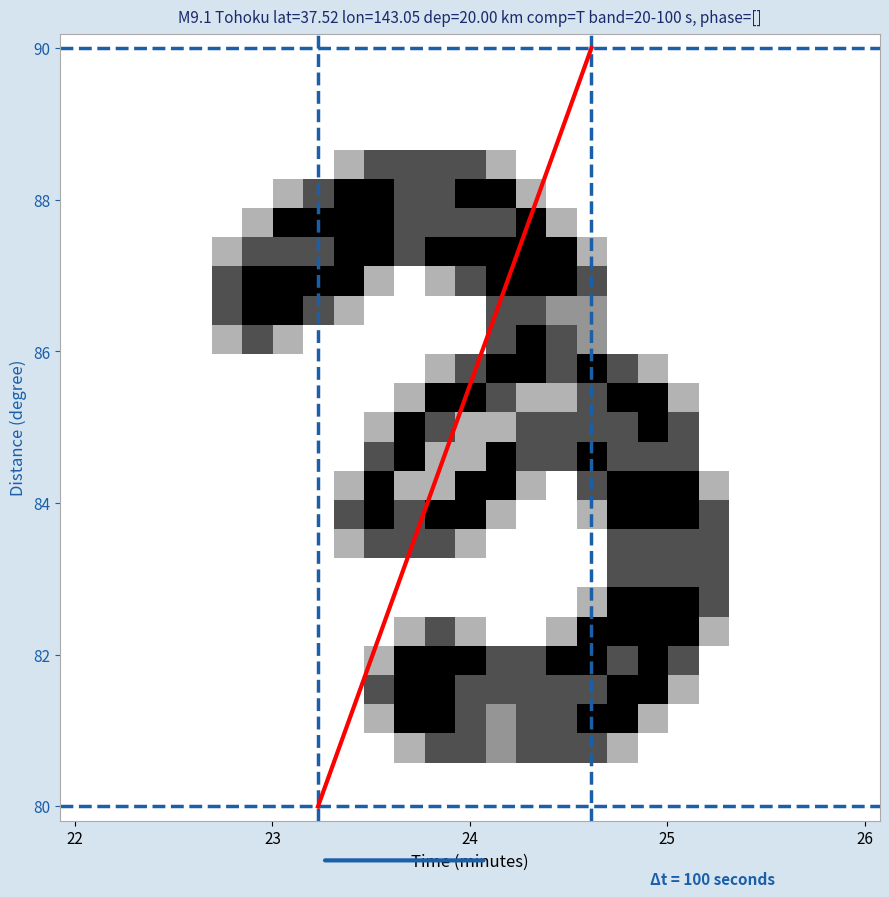

At how many categories does at least one series exceed 0?

17